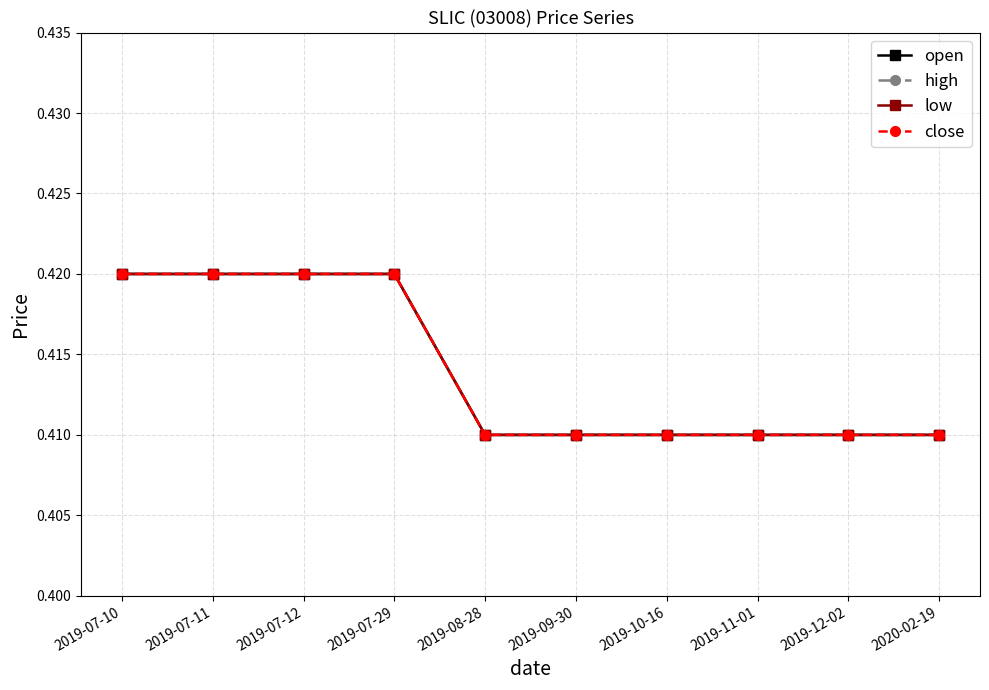

True or false: low and open cross at least once.

False